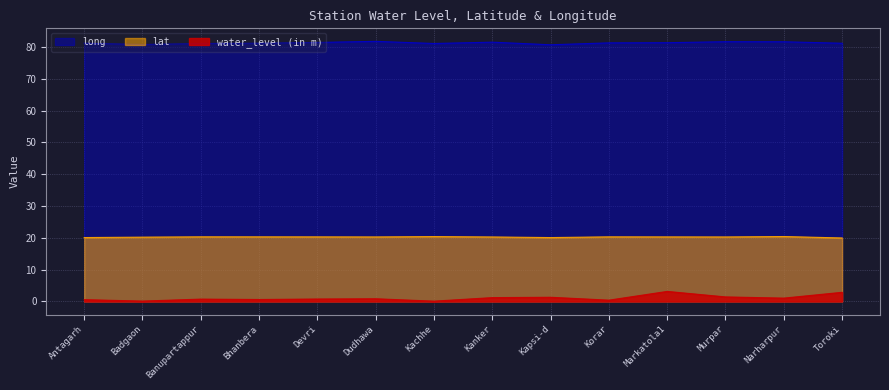

What is the greatest value displayed?

81.8